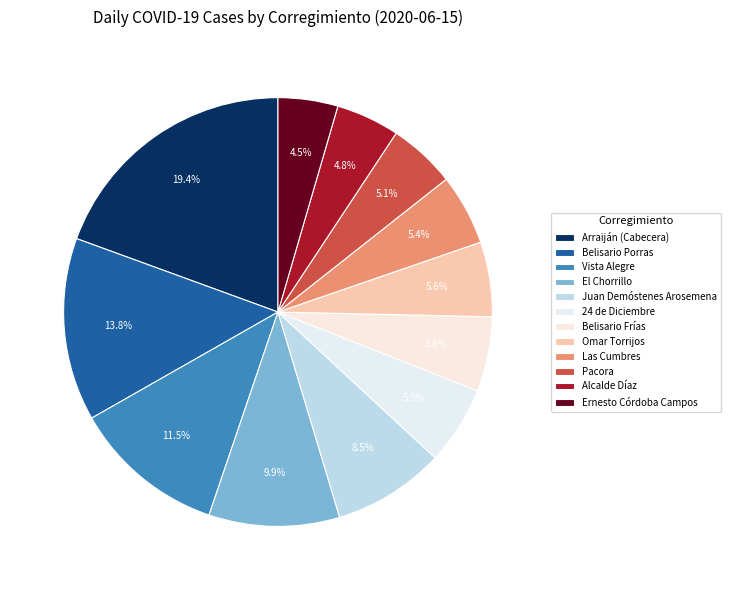

Is there a majority slice in this chart?

No